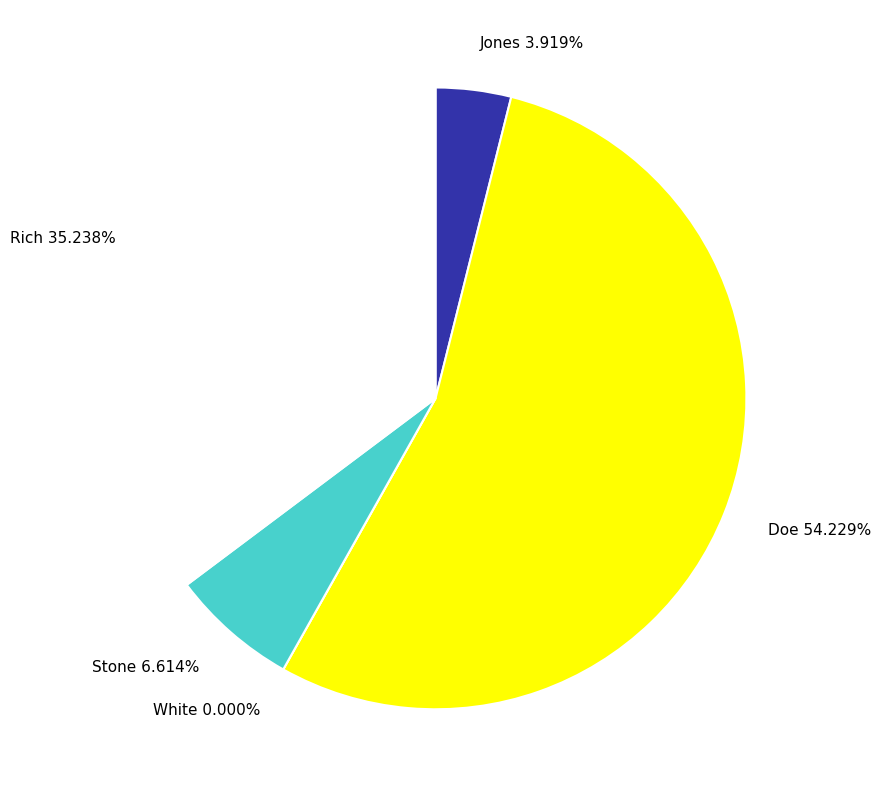

Between Stone and Jones, which is larger?

Stone